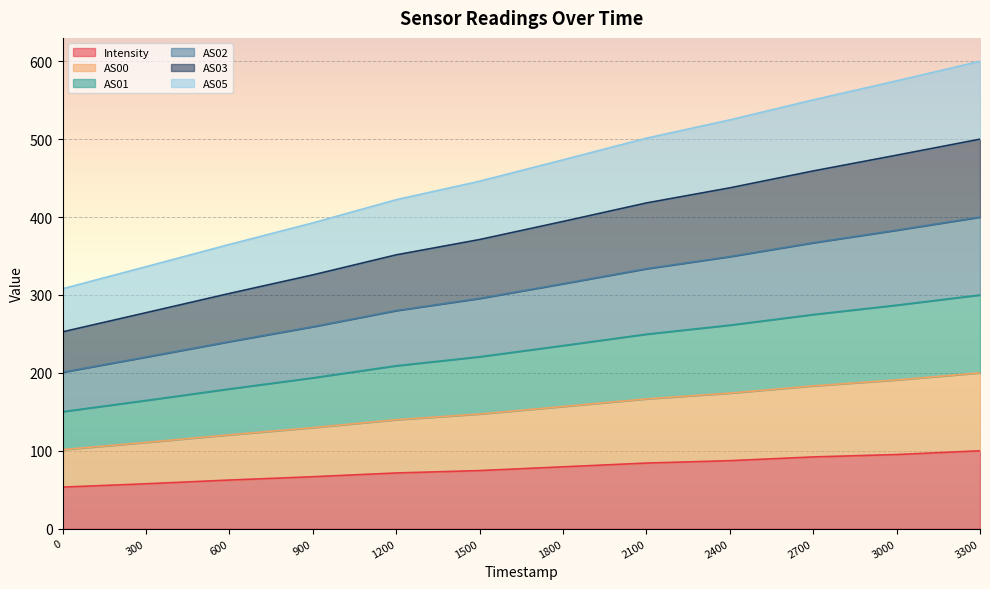

What is the greatest value displayed?

600.0